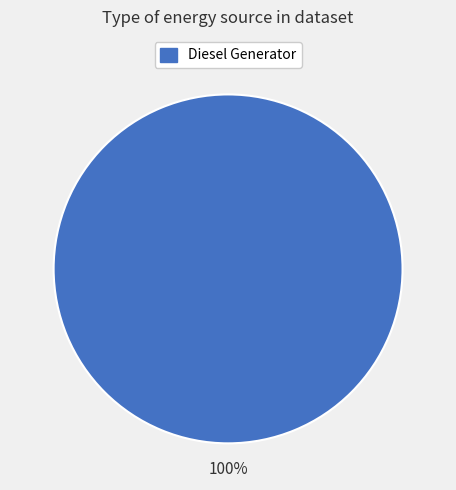

Is there a majority slice in this chart?

Yes